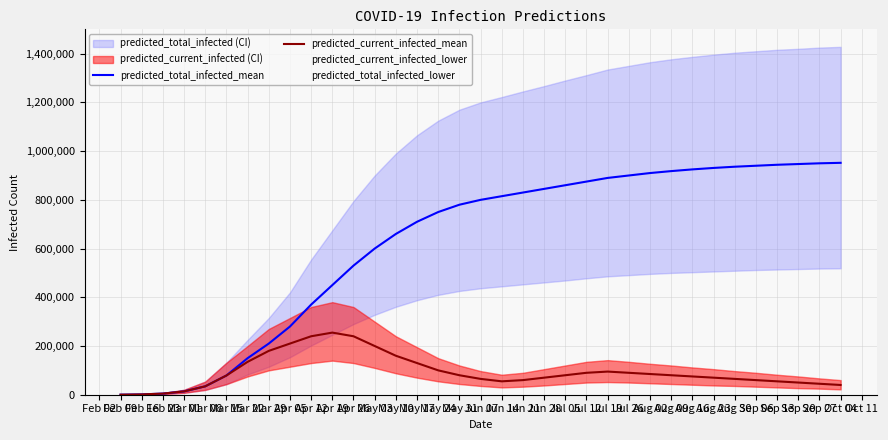

How many interior local valleys does the predicted_current_infected_mean series have?

1